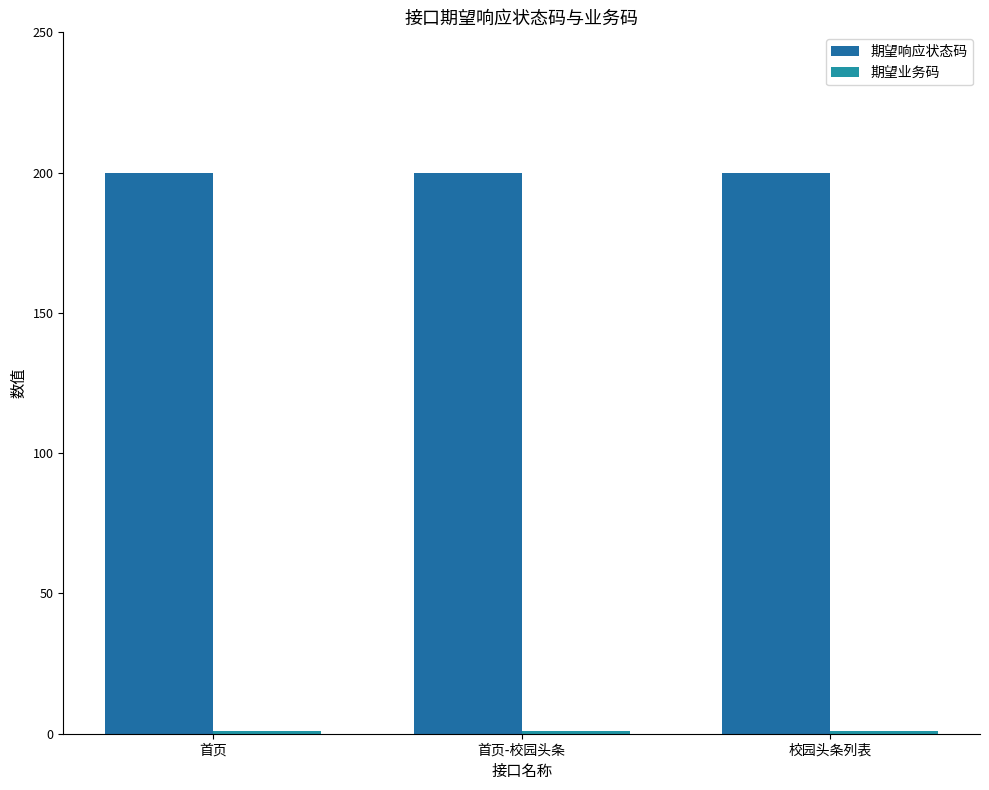

Rank the series by their maximum value, from lowest to highest.

期望业务码, 期望响应状态码